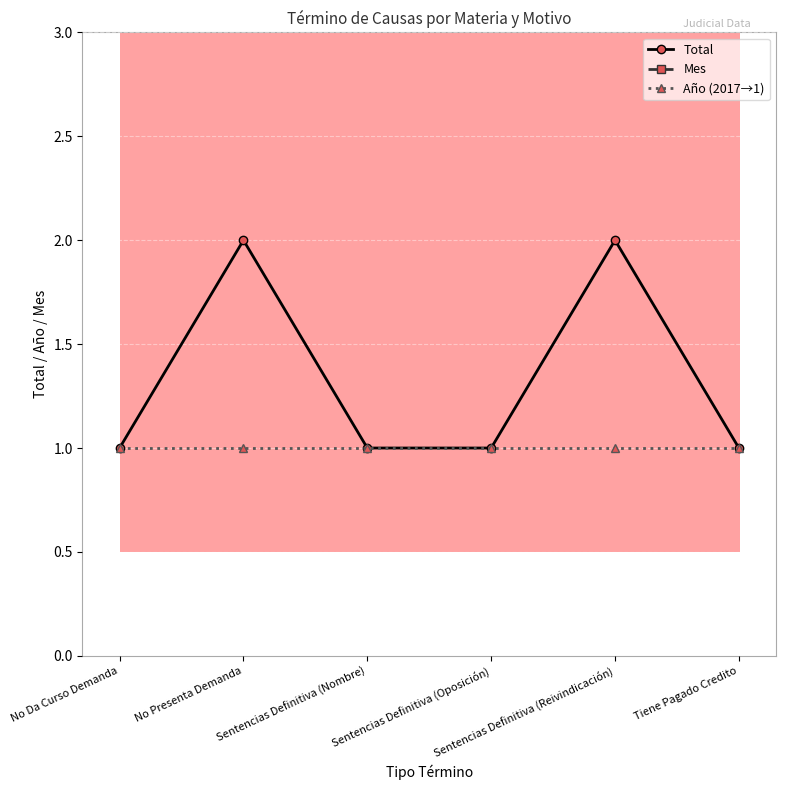

Which category has the highest value across all series?

No Da Curso Demanda